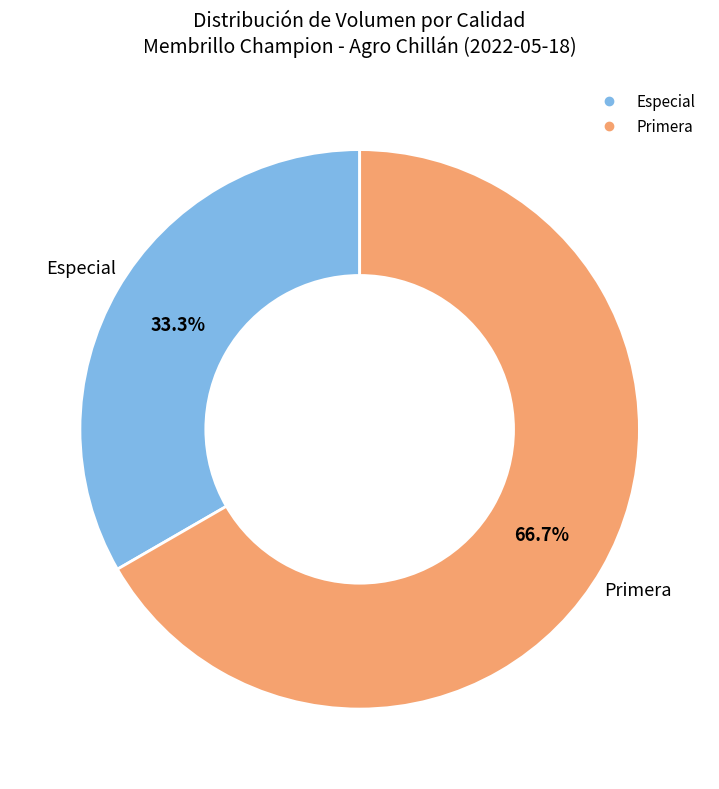

Is the sum of Especial and Primera greater than half?

Yes